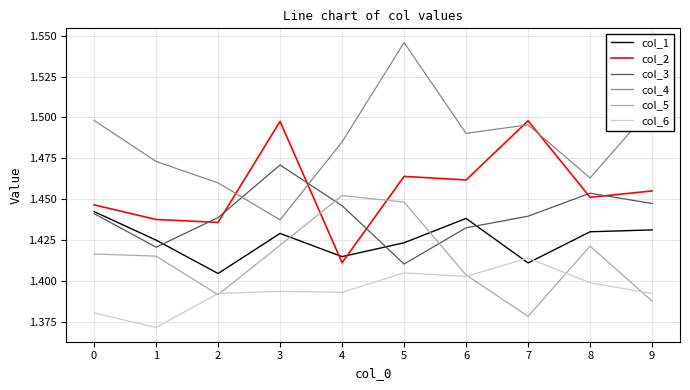

Which series has the widest spread of values?

col_4